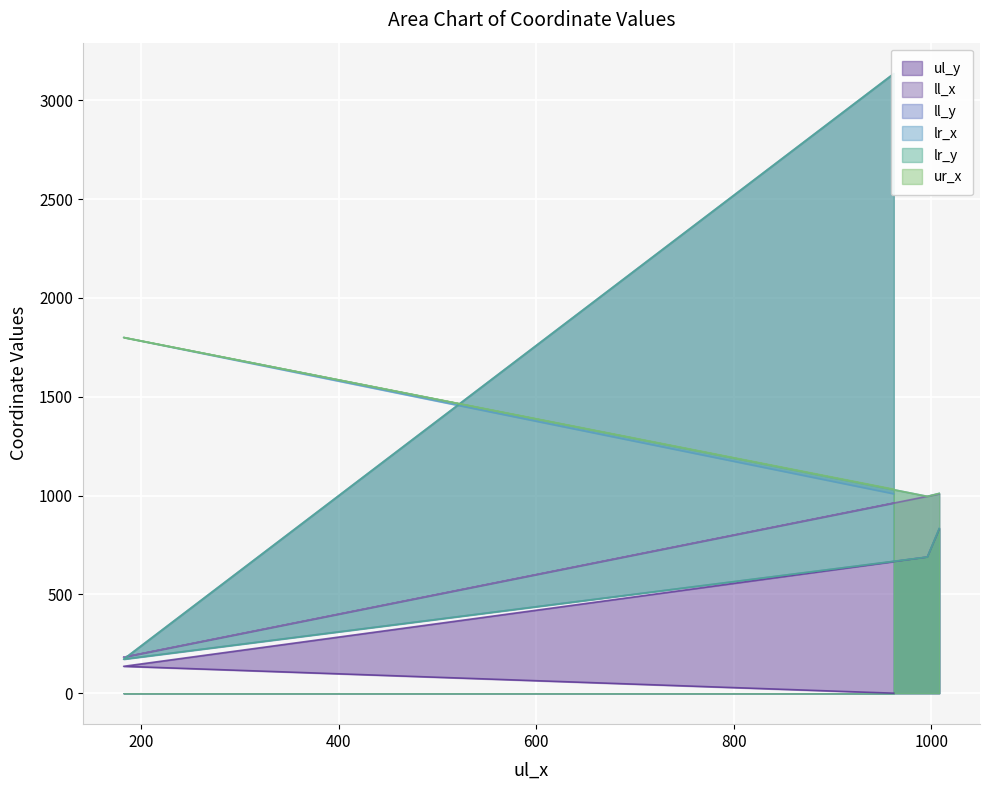

How many lines are shown in the chart?

6